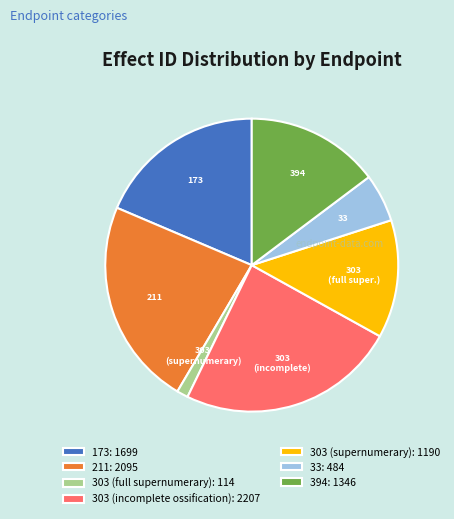

Which has a higher value, 211: 2095 or 303 (supernumerary): 1190?

211: 2095